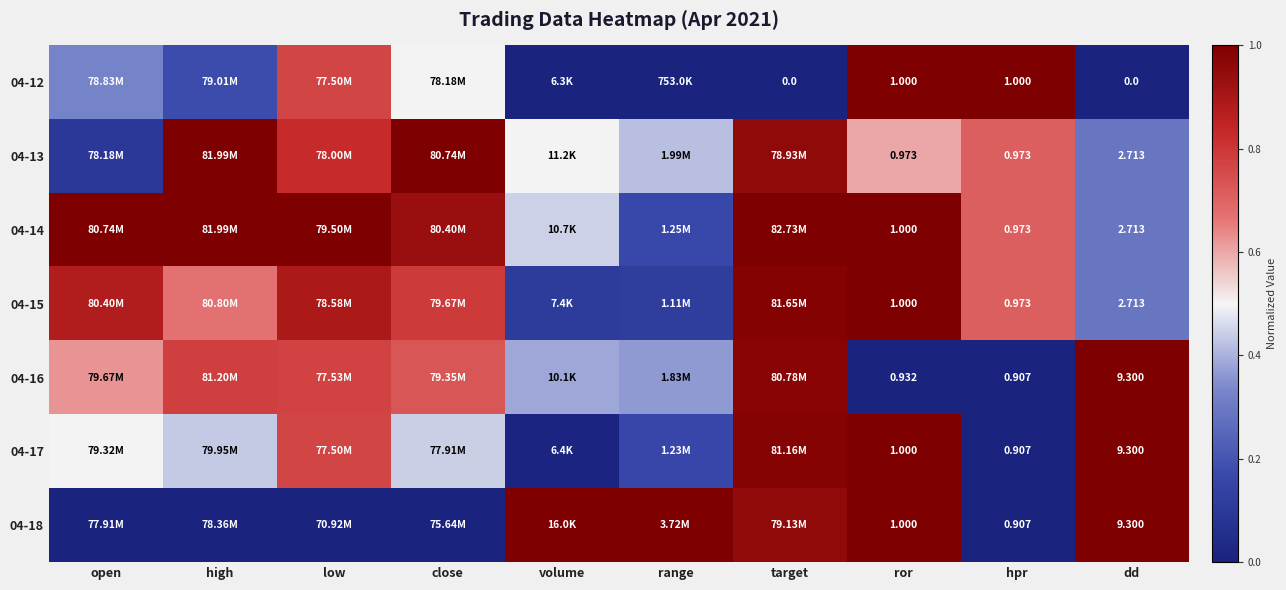

List the series in order of their peak value, highest first.

04-12, 04-13, 04-14, 04-15, 04-16, 04-17, 04-18